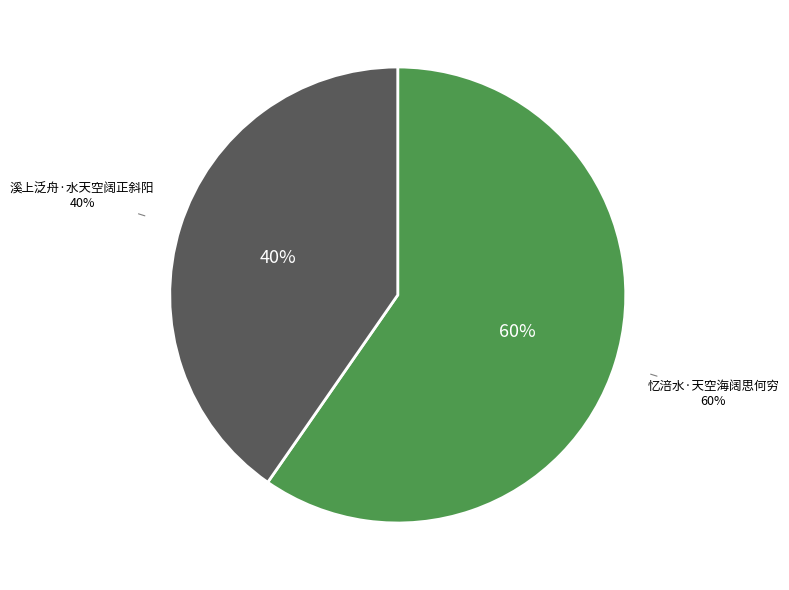

What is the total percentage of 忆涪水·天空海阔思何穷 and 溪上泛舟·水天空阔正斜阳?

100.0%